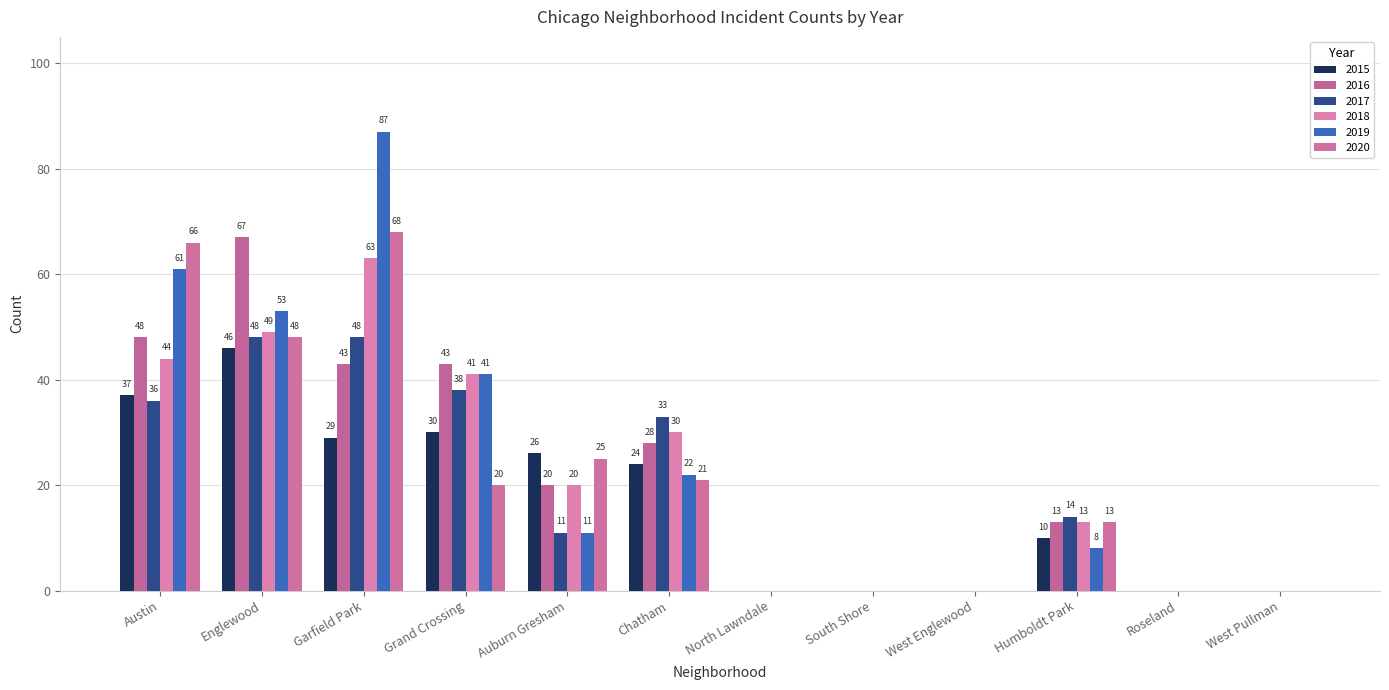

What is the label of the 7th bar from the left?

North Lawndale